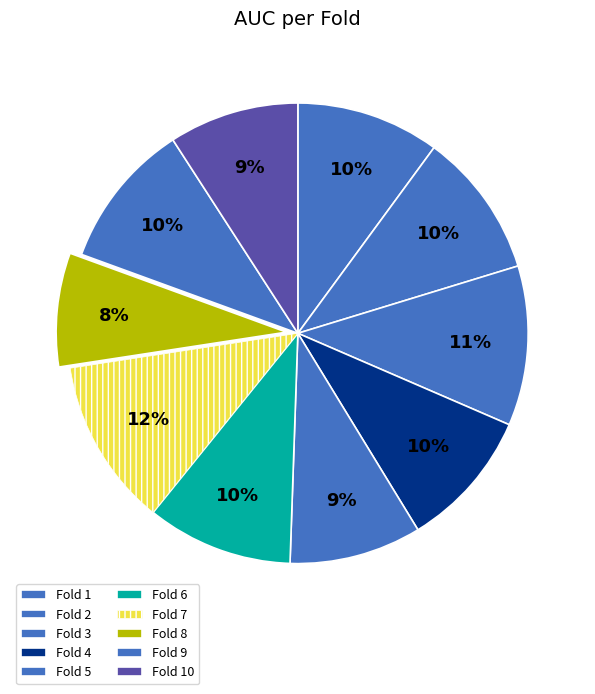

To the nearest percent, what is the difference between the largest and smallest slice percentages?

4%